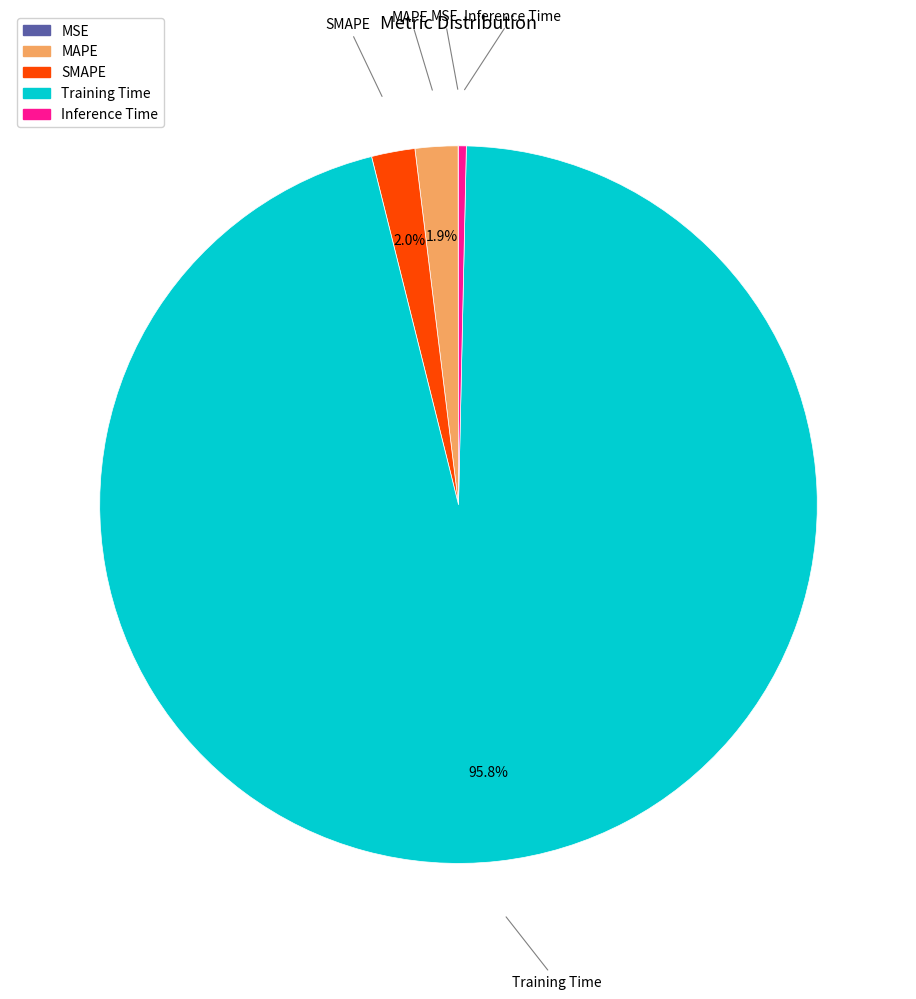

Combined, do SMAPE and Inference Time account for over 50%?

No